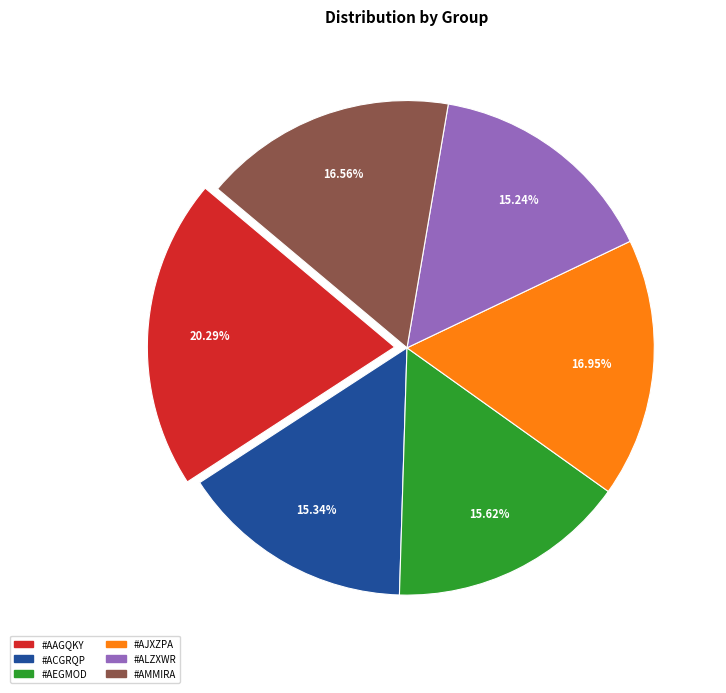

What is the ratio of the value at #AEGMOD to the value at #ACGRQP?

1.0